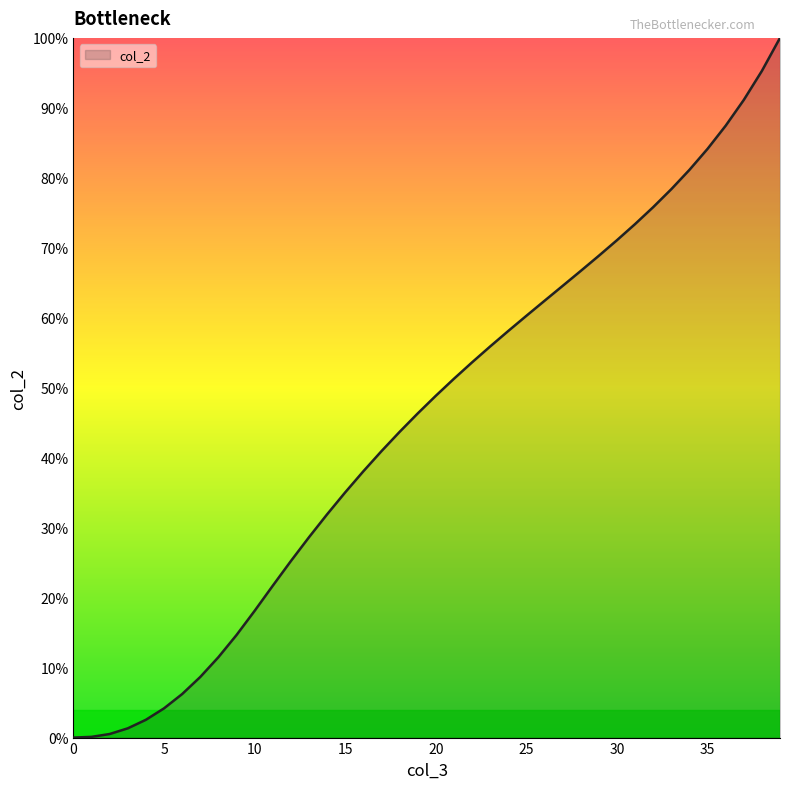

At which label does the data first exceed 48?

20